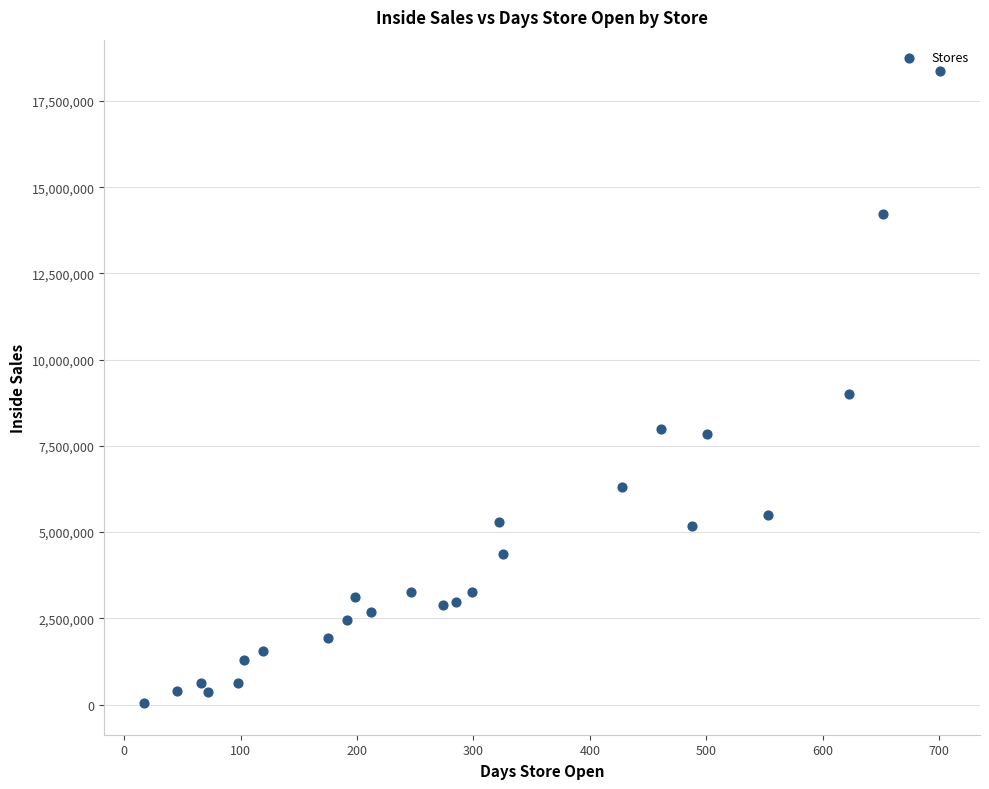

What is the range of Y values (max minus min)?

18320200